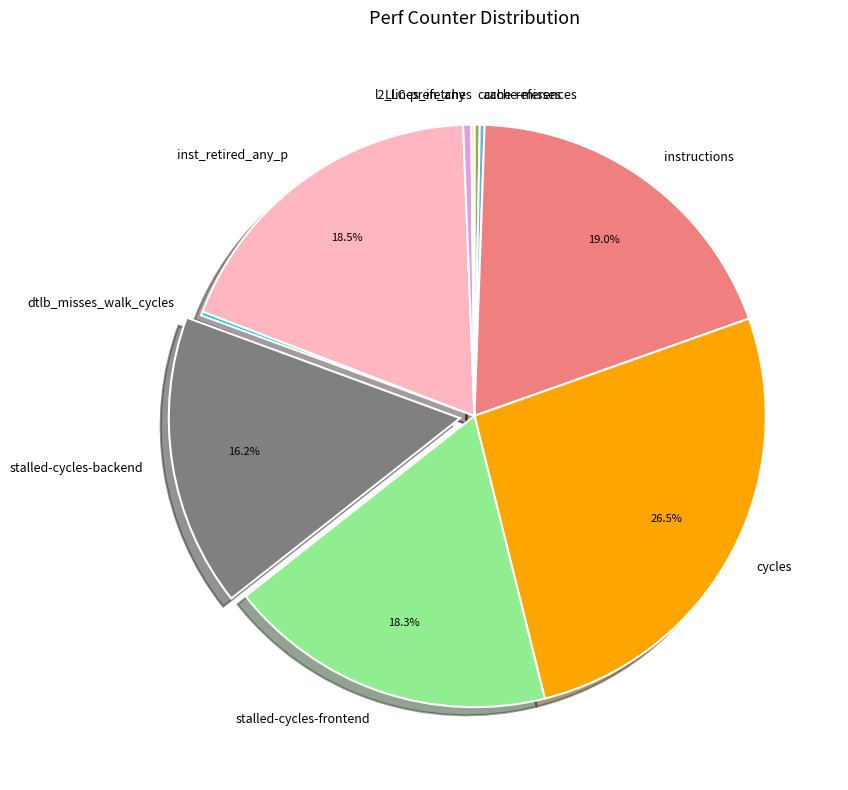

Between inst_retired_any_p and cache-references, which is larger?

inst_retired_any_p